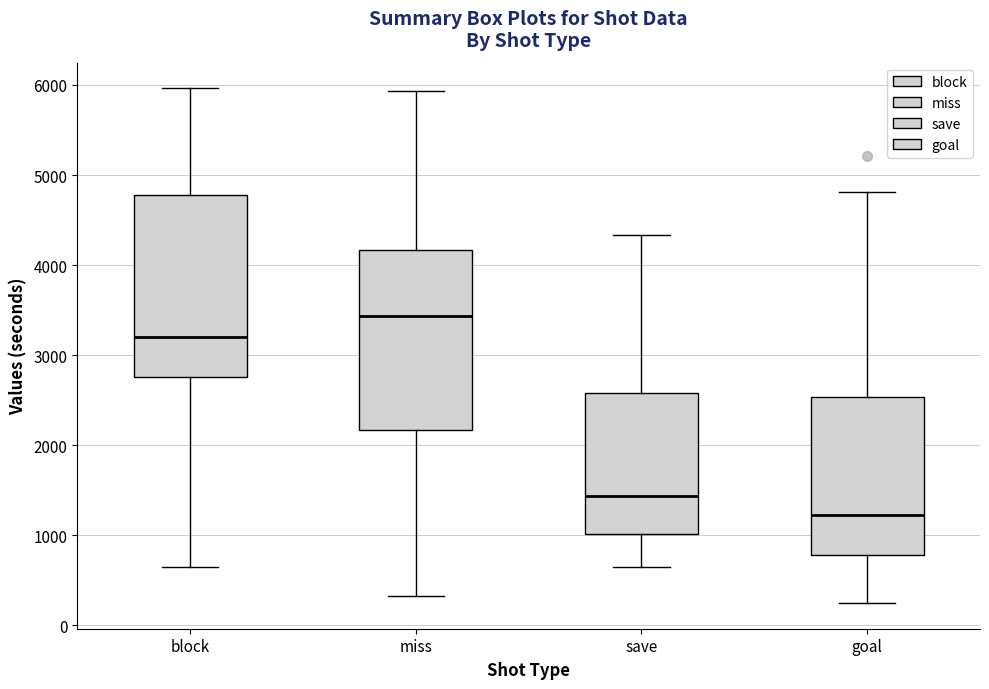

Reading left to right, read every box against the y-axis: the position of its median line, the range the box covers, and the ends of its whiskers. The values are not printed on the chart, so give them approximately, as read against the axis.

block: median 3200, box 2800 to 4800, whiskers 600 to 6000
miss: median 3400, box 2200 to 4200, whiskers 300 to 5900
save: median 1400, box 1000 to 2600, whiskers 600 to 4300
goal: median 1200, box 800 to 2500, whiskers 200 to 4800